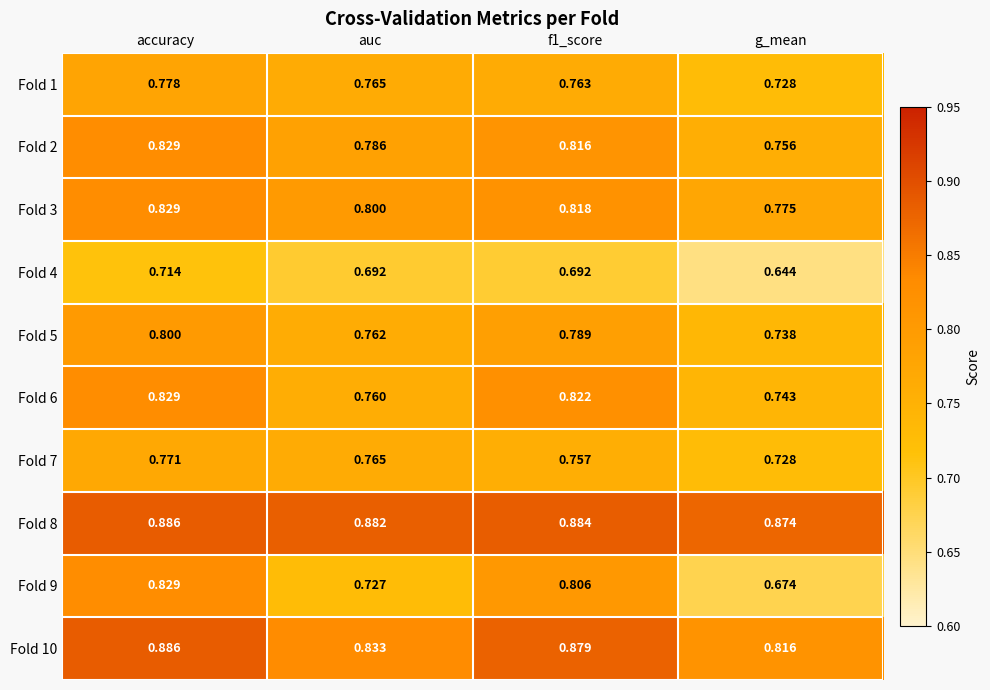

Where is Fold 3 nearest to the value 0?

g_mean